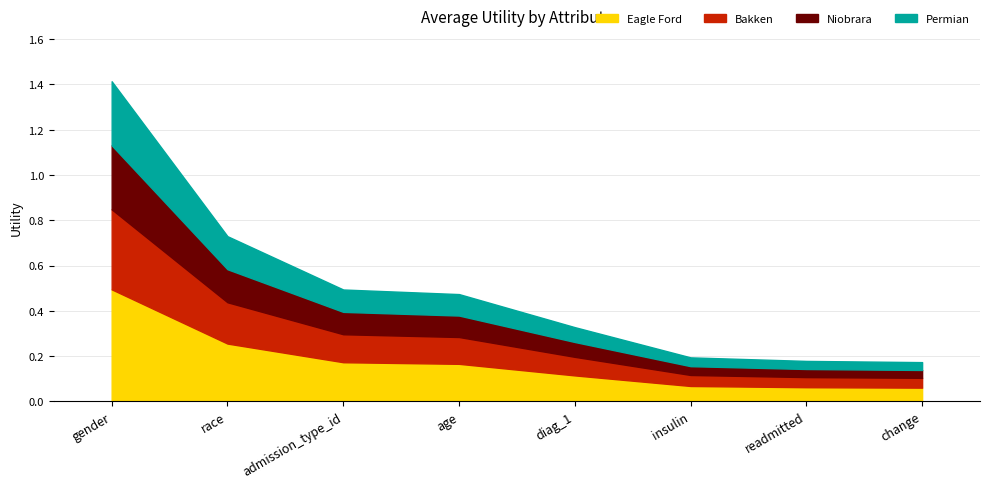

Count the values in the range 0 to 1.

7